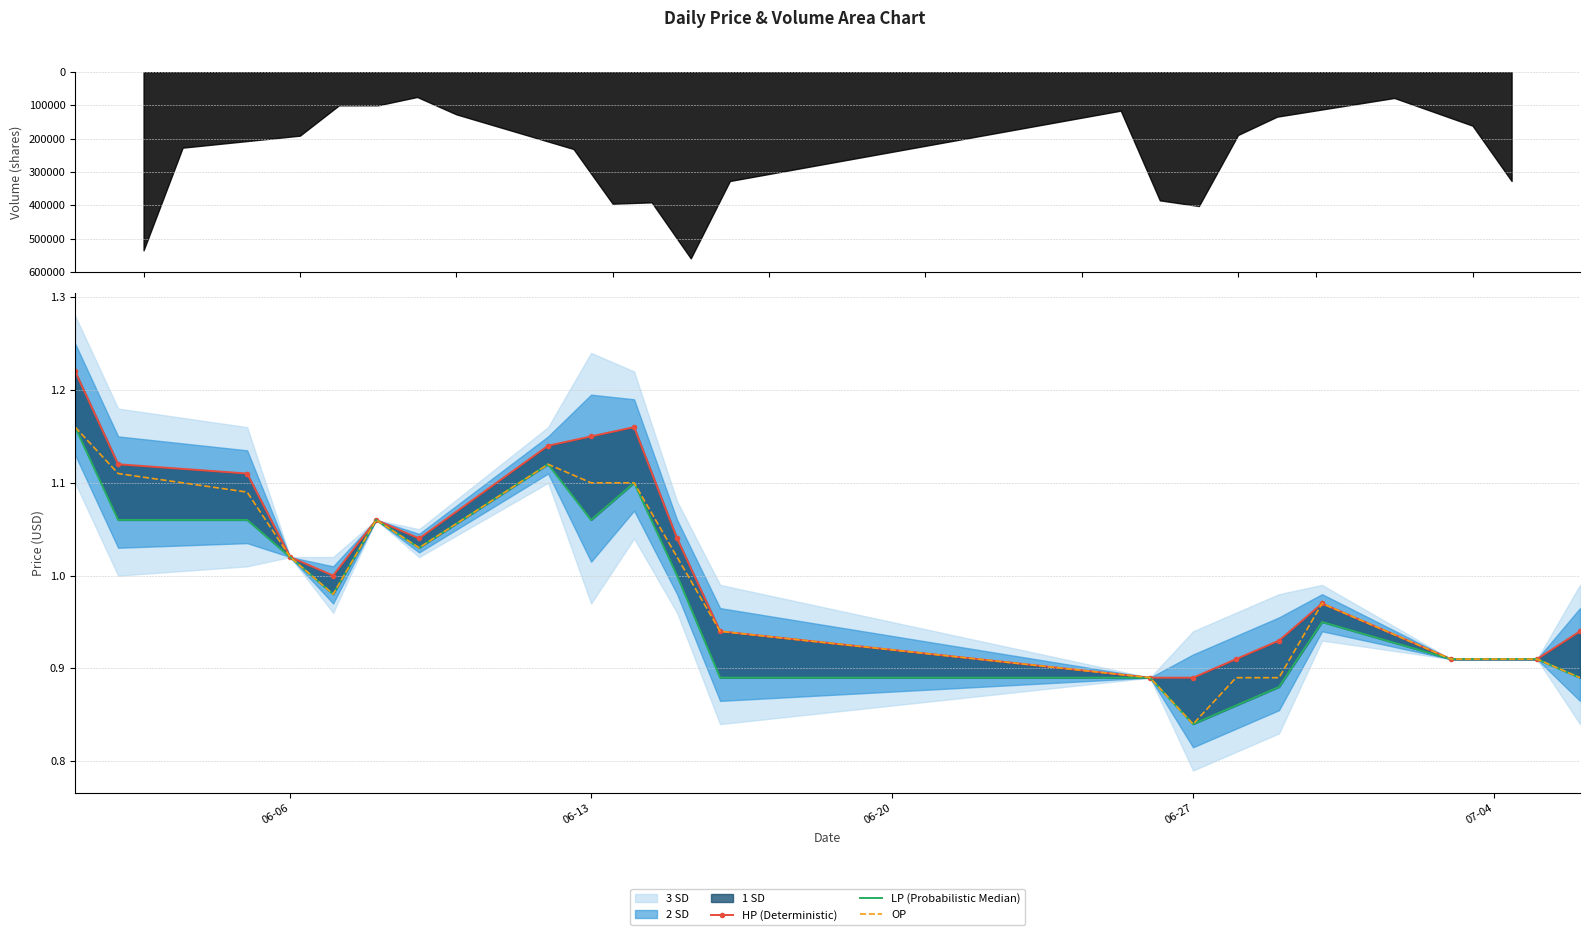

Is it true that OP equals 0.5 at 06-27?

False